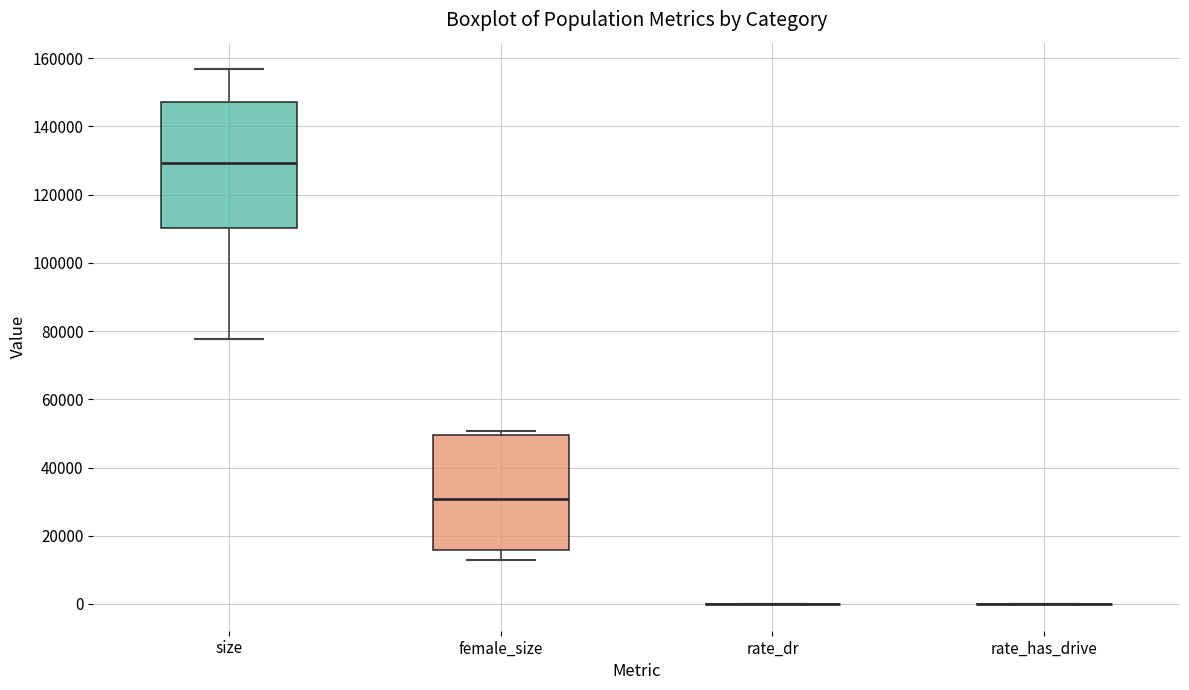

Reading left to right, read every box against the y-axis: the position of its median line, the range the box covers, and the ends of its whiskers. The values are not printed on the chart, so give them approximately, as read against the axis.

size: median 130000, box 110000 to 148000, whiskers 78000 to 156000
female_size: median 30000, box 16000 to 50000, whiskers 12000 to 50000 (just above the box's upper edge)
rate_dr: box collapsed to a line at 0, whiskers 0 to 0
rate_has_drive: box collapsed to a line at 0, whiskers 0 to 0